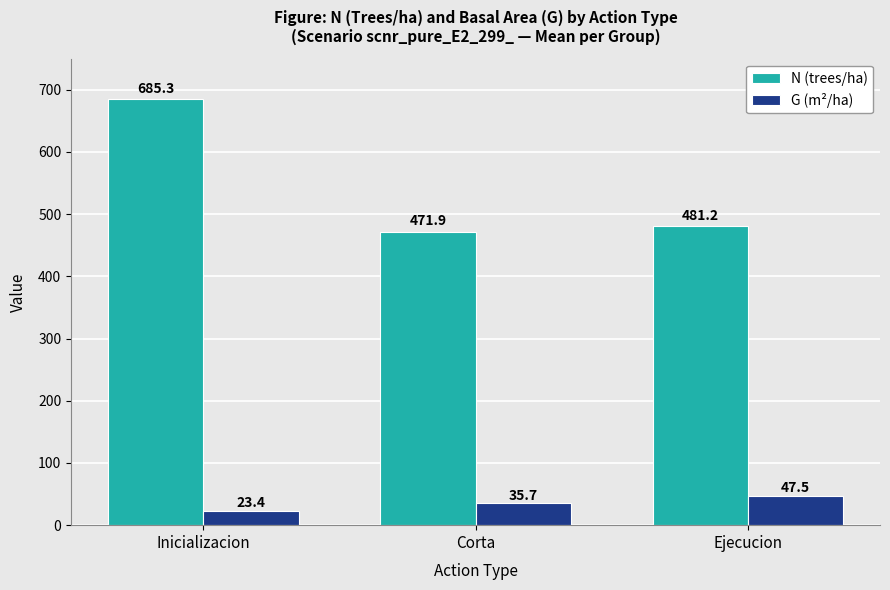

What is the sum of the G (m²/ha) values at Corta and Inicializacion?

59.1